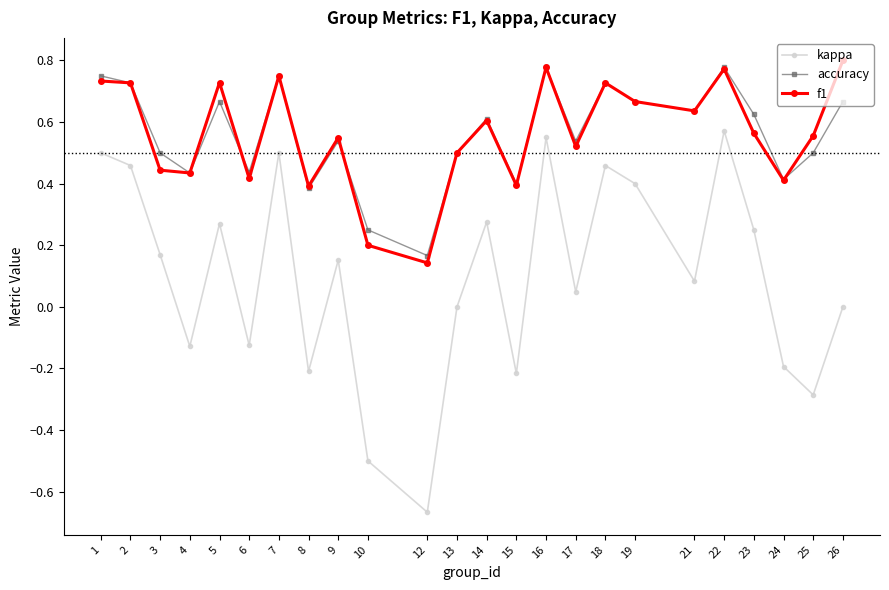

In accuracy, how many points are higher than both neighbors (excluding endpoints)?

7